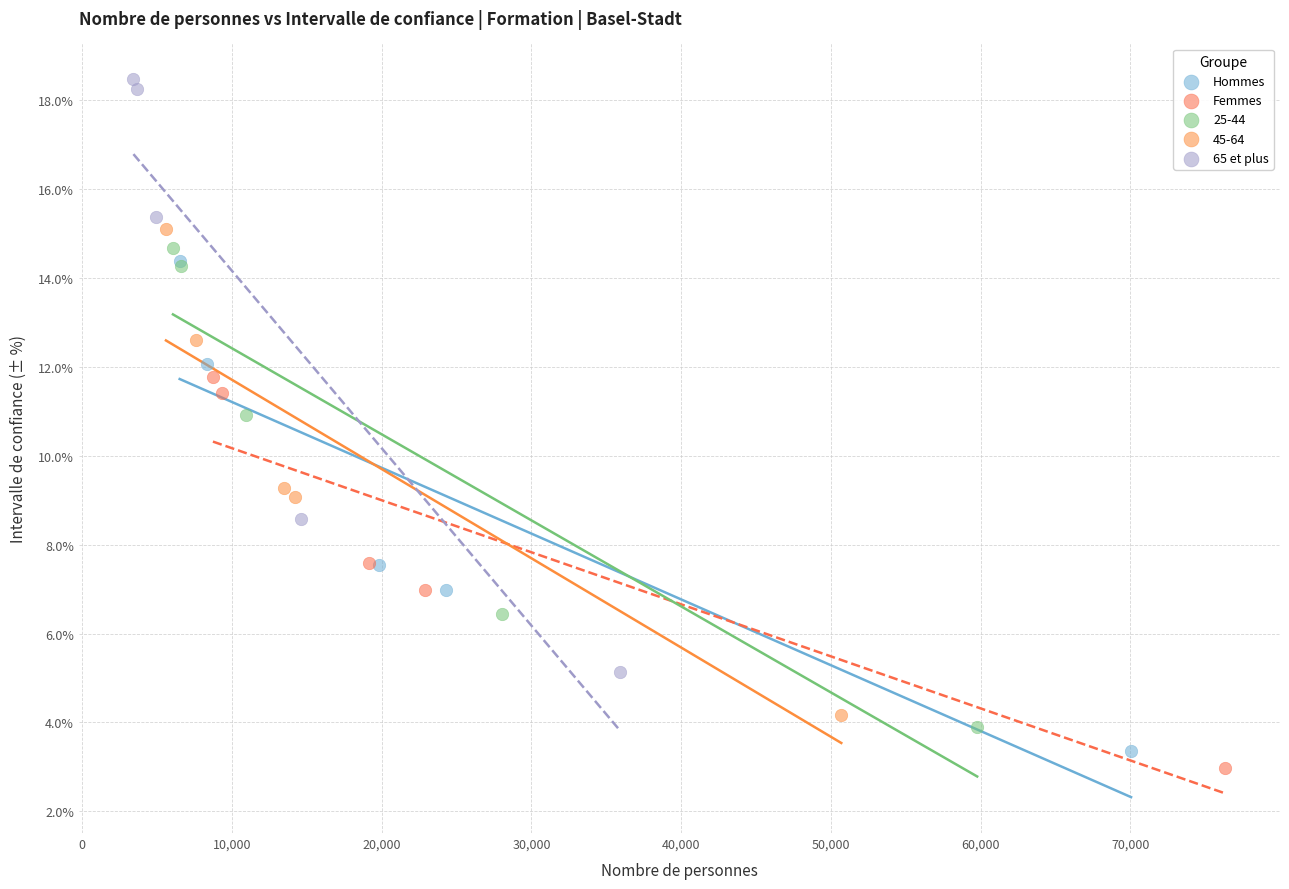

Which series reaches the maximum Y coordinate?

65 et plus